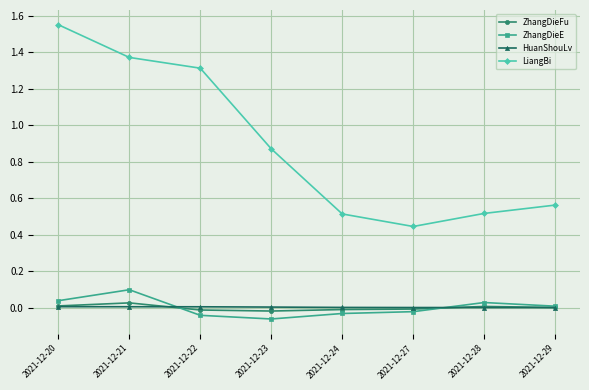

What is the sum of the LiangBi values at 2021-12-24 and 2021-12-27?

1.0